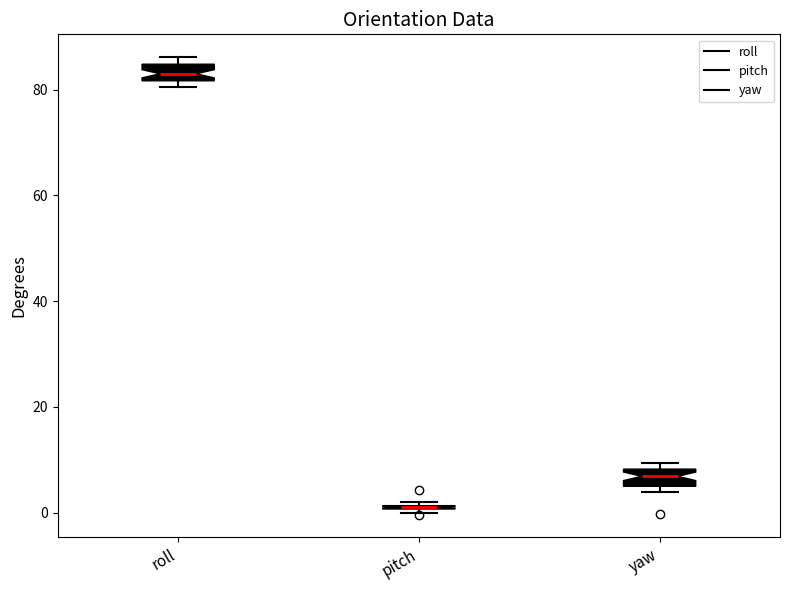

Where does the median line of the box for yaw sit on the y-axis? The values are not printed on the chart, so give them approximately, as read against the axis.

6